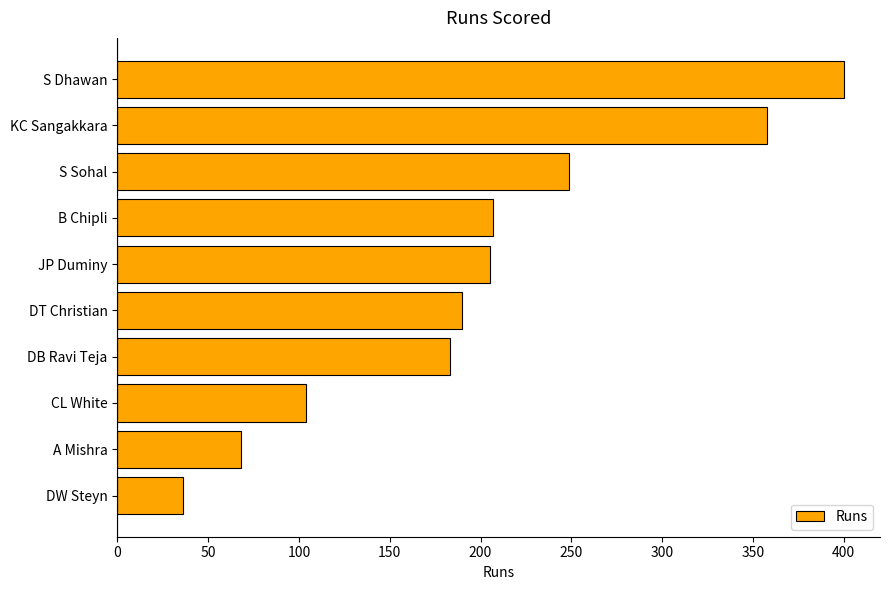

Which has a higher value, CL White or A Mishra?

CL White